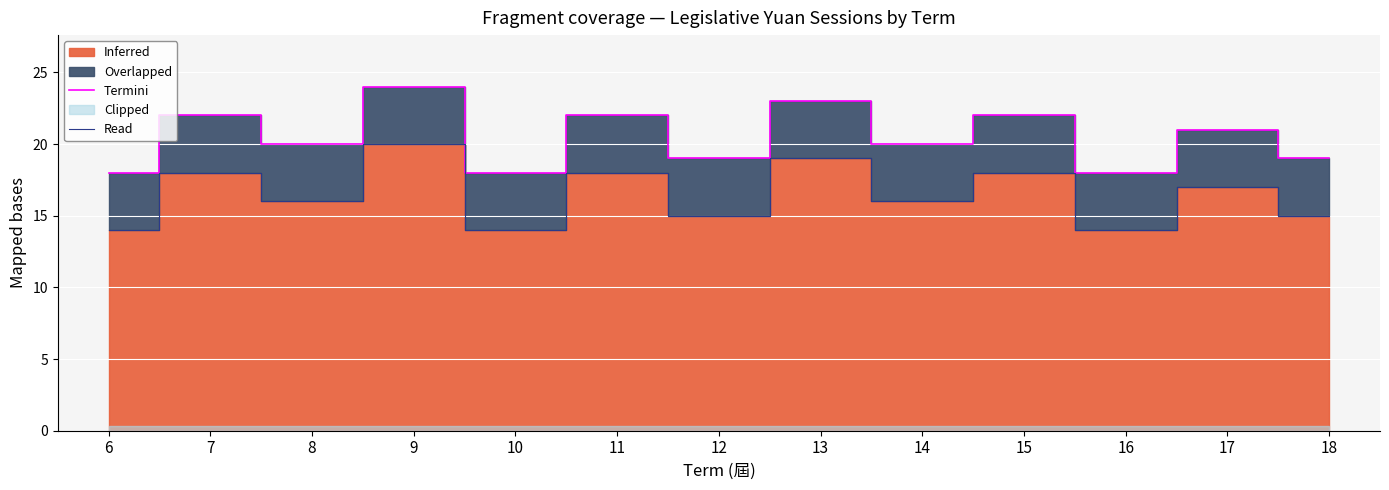

What is the smallest value displayed?

14